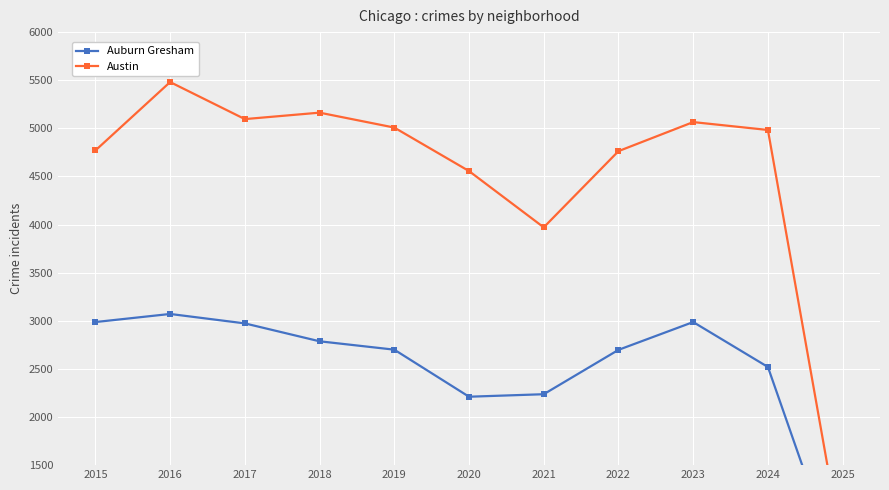

What is the spread (max minus min) of values at 2024?

2463